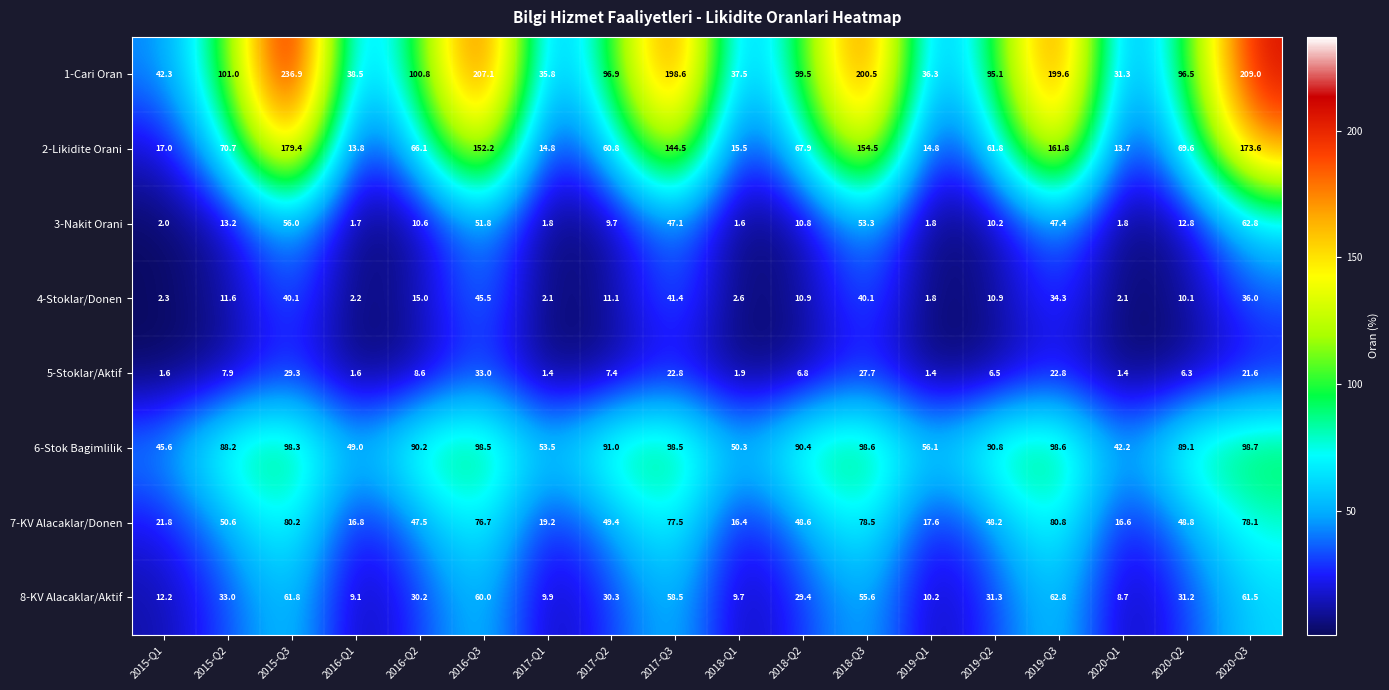

What is the difference between the 7-KV Alacaklar/Donen values at 2018-Q2 and 2018-Q1?

32.2